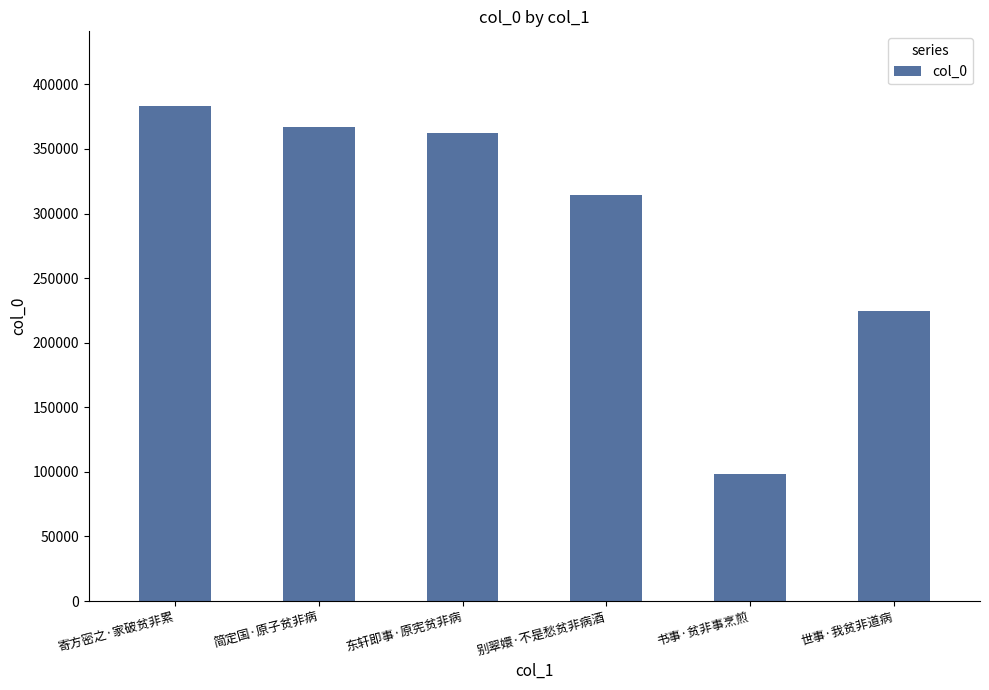

List the labels in order of value, smallest first.

书事·贫非事烹煎, 世事·我贫非道病, 别翠嬛·不是愁贫非病酒, 东轩即事·原宪贫非病, 简定国·原子贫非病, 寄方密之·家破贫非累